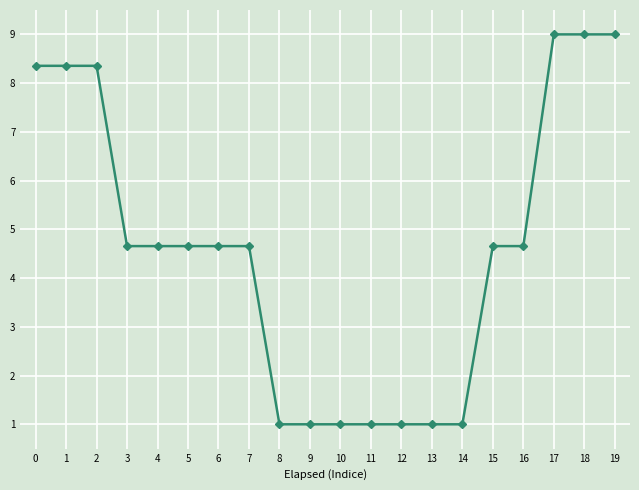

What is the difference between the maximum and second lowest values?

8.0